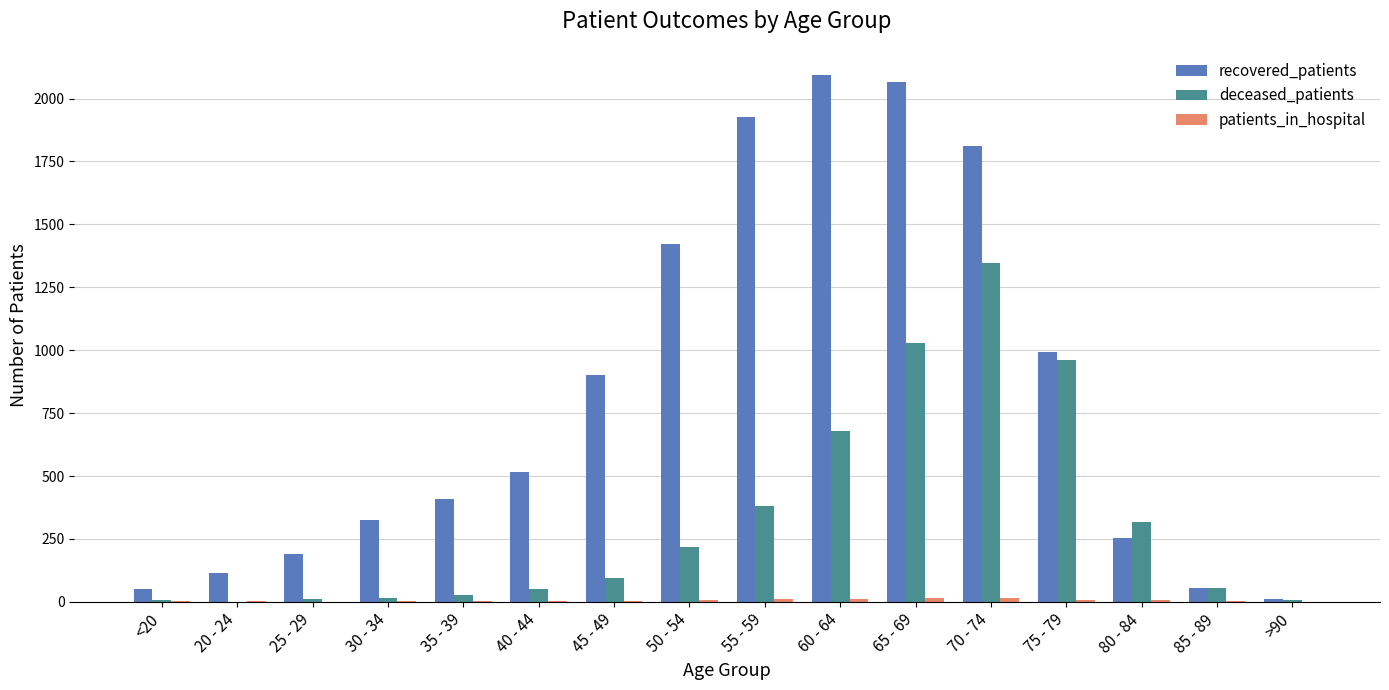

True or false: recovered_patients has a value of 848 at 55 - 59.

False